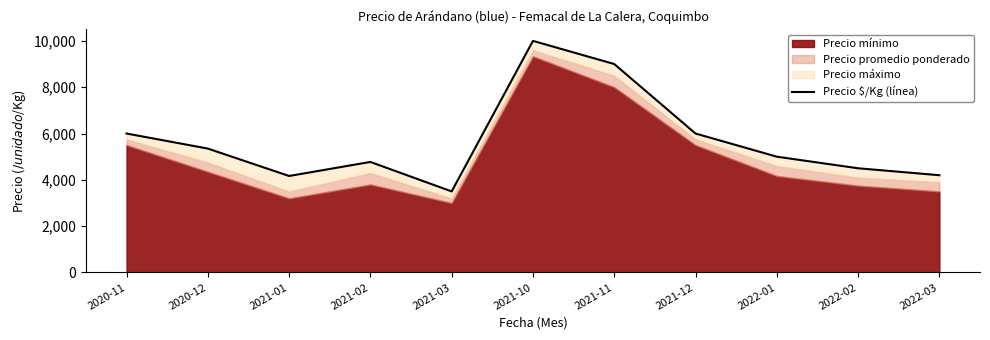

True or false: the data shows 9000 at 2021-11.

True